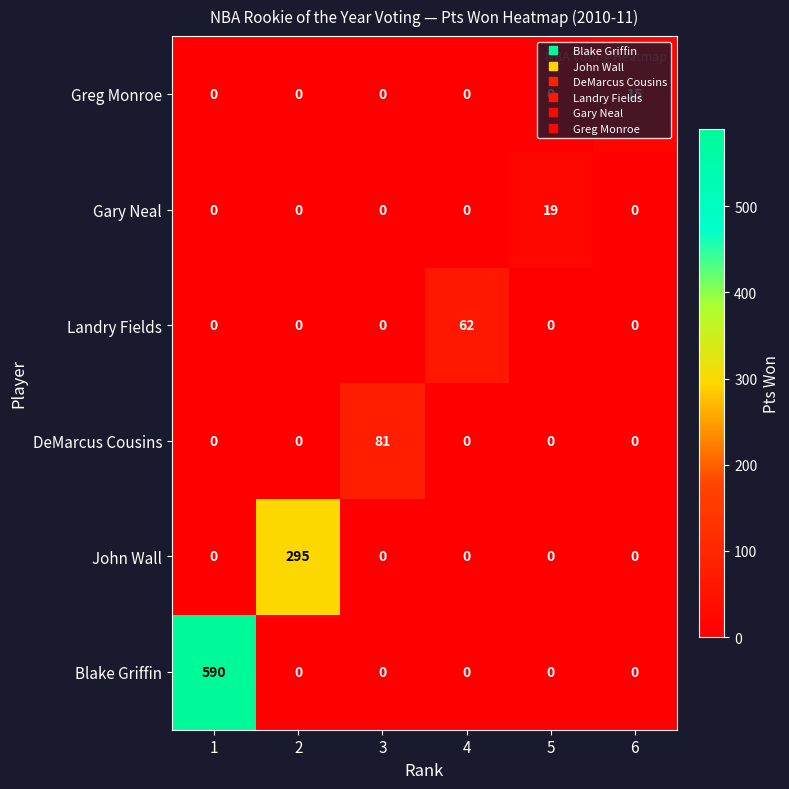

At which label does Gary Neal reach its peak?

5